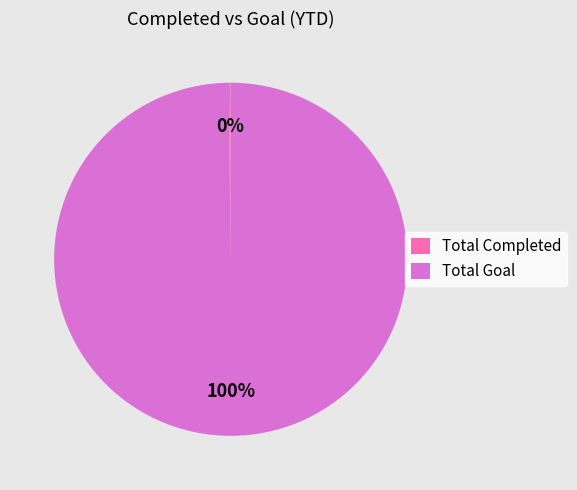

Which category accounts for the majority?

Total Goal